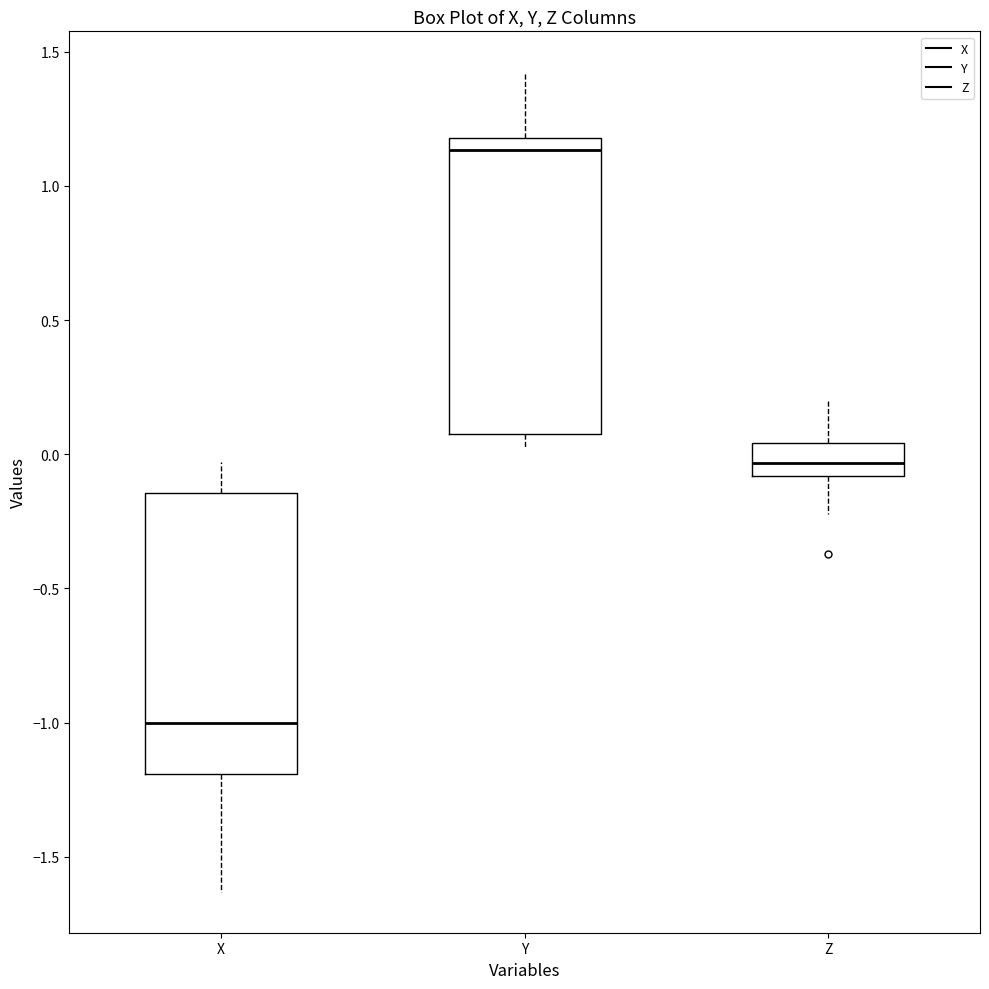

Where is the lower edge of the box for Y on the y-axis? The values are not printed on the chart, so give them approximately, as read against the axis.

0.10